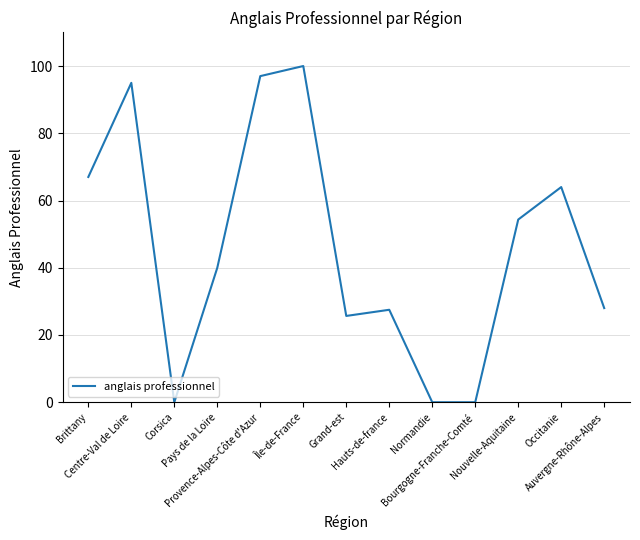

What is the difference between the maximum and minimum values?

100.0